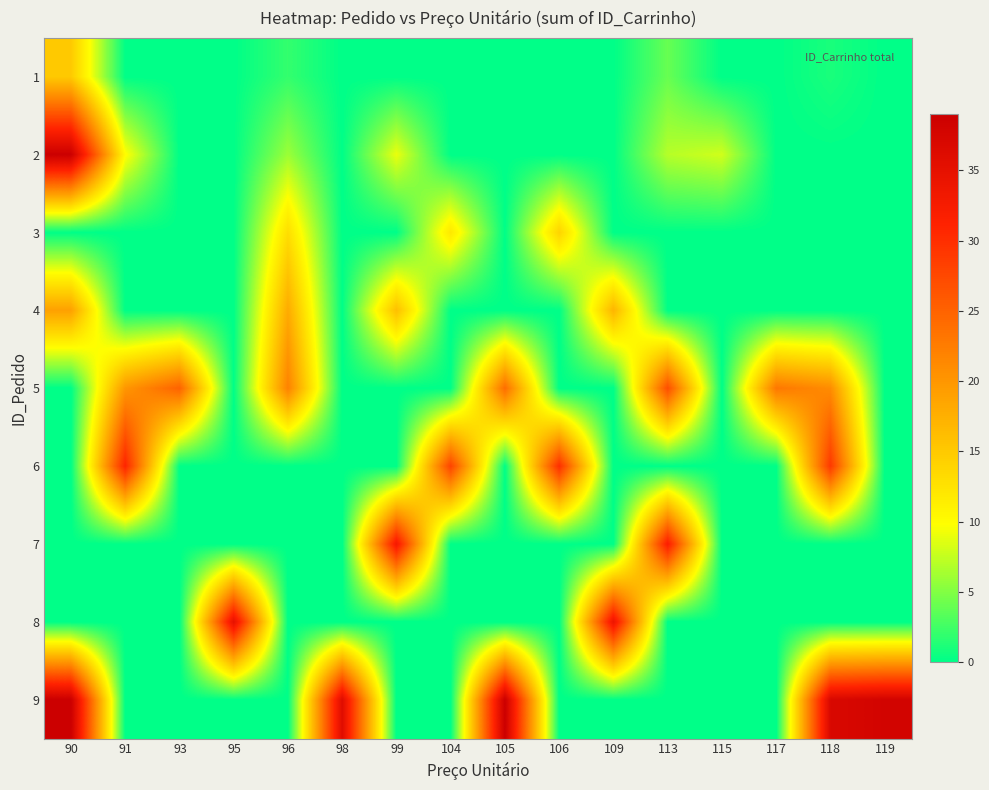

At how many categories does at least one series exceed 25?

12